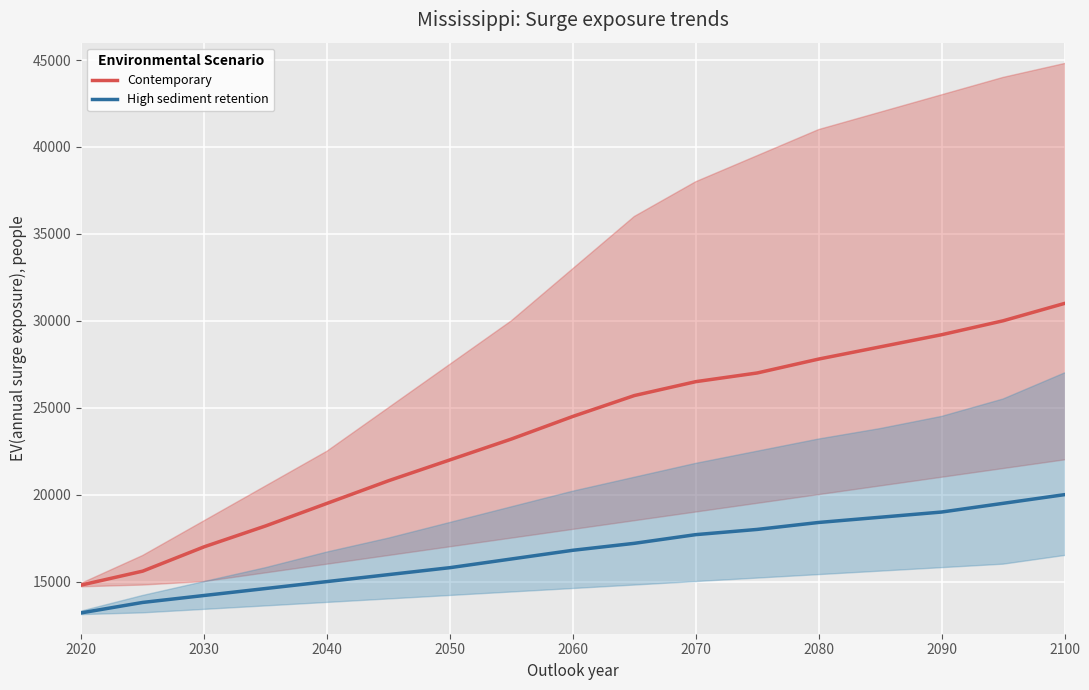

True or false: High sediment retention has a value of 30533 at 18.

False